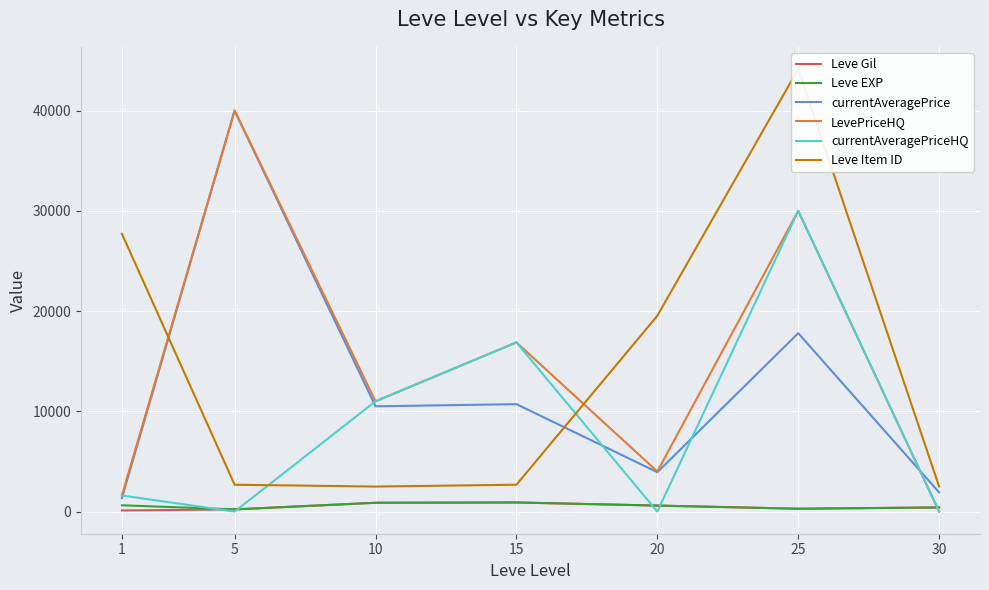

How many values in the LevePriceHQ series are below 11000?

3